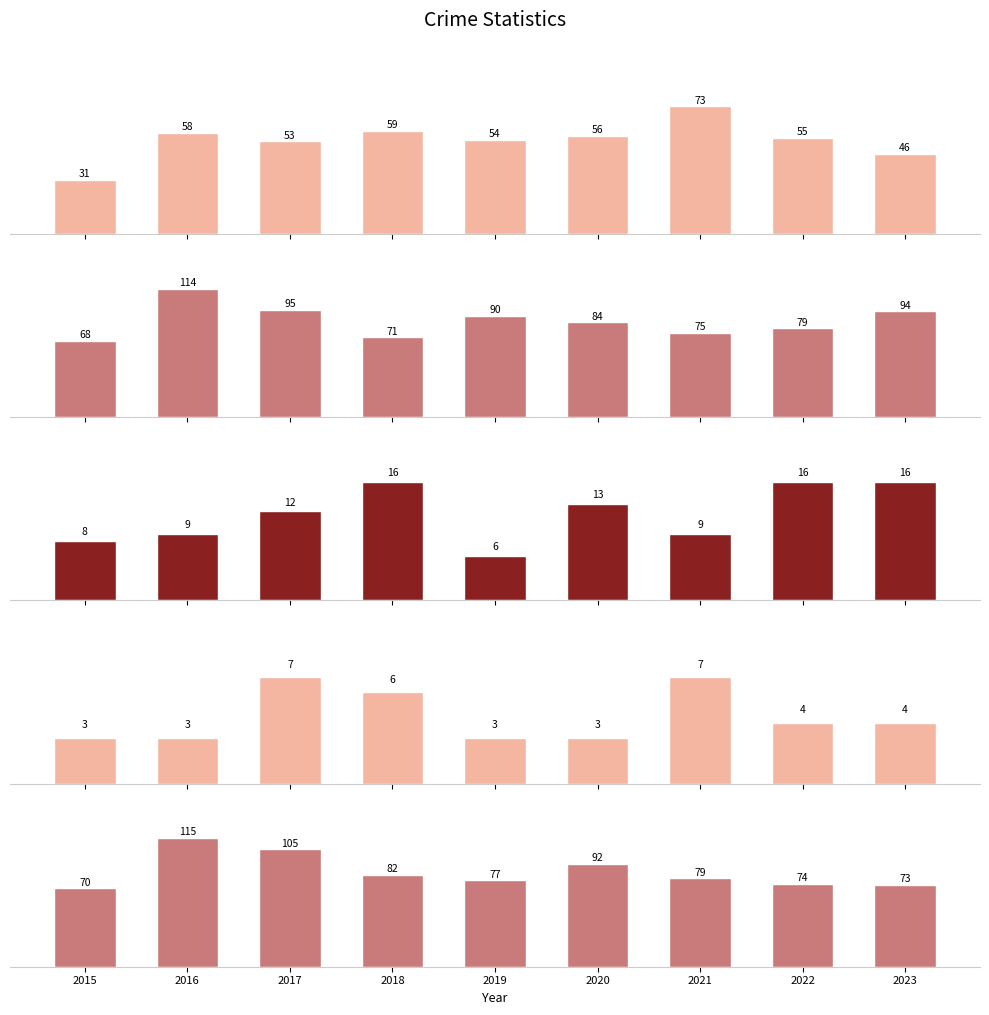

What are all the series names shown in the legend?

Aggravated Assault, Aggravated Battery, Criminal Sexual Assault, Homicide, Robbery